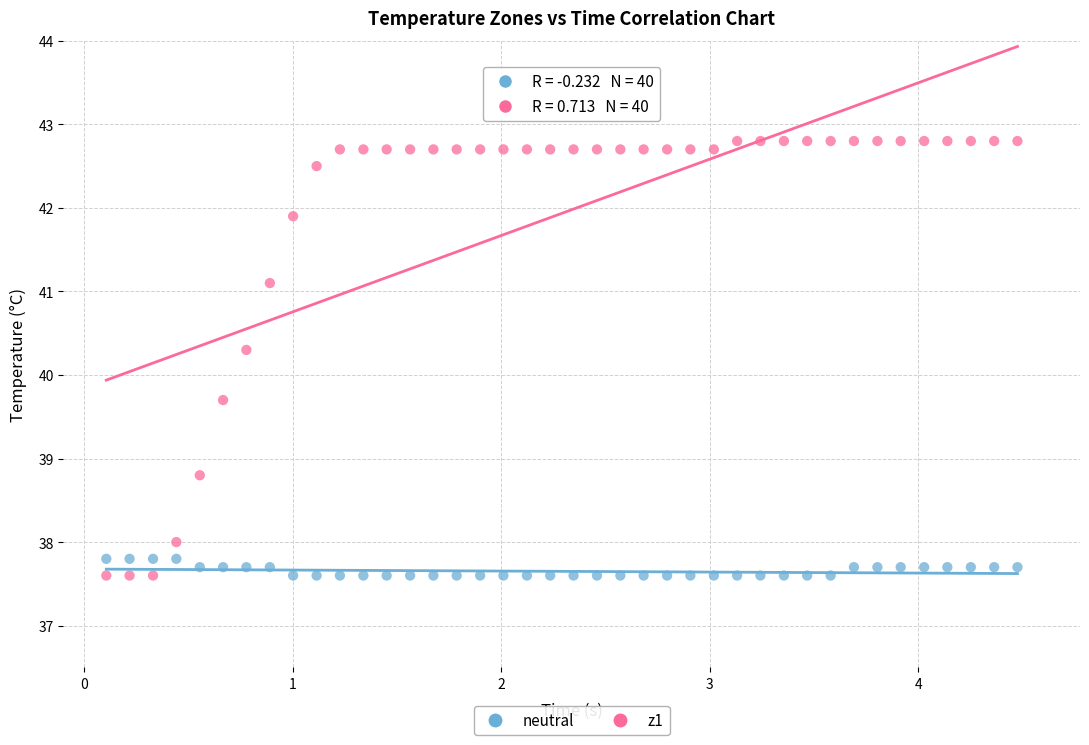

Which series contains the highest Y value?

z1